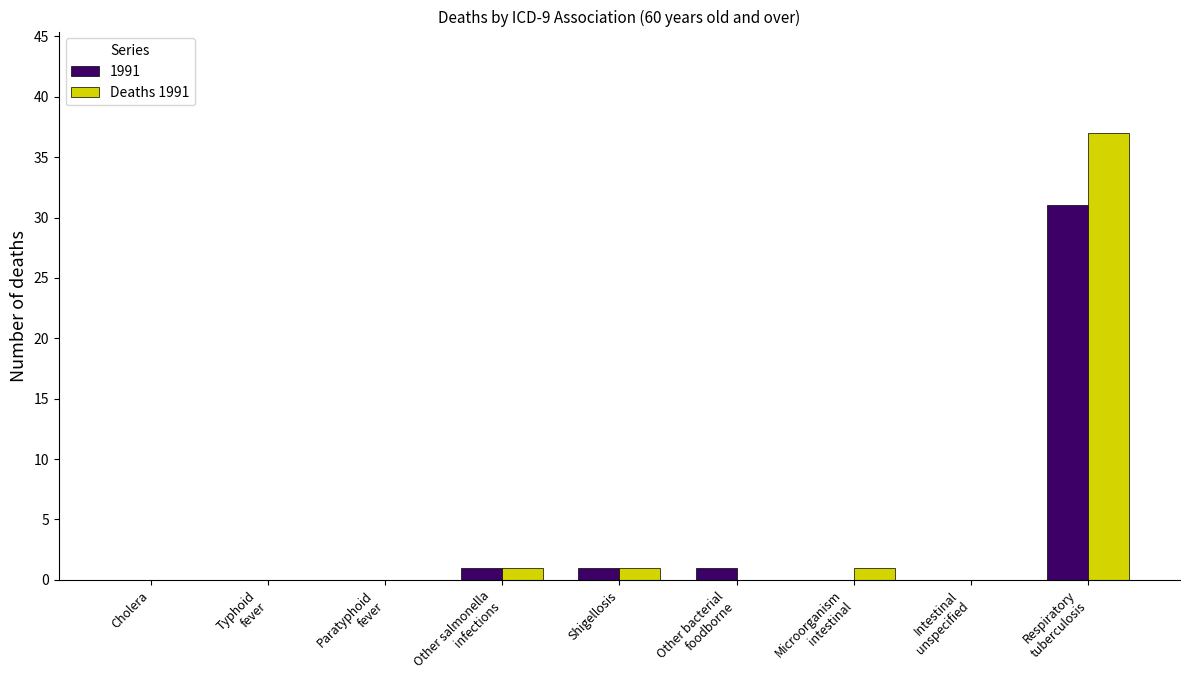

What is the highest value of the 1991 series?

31